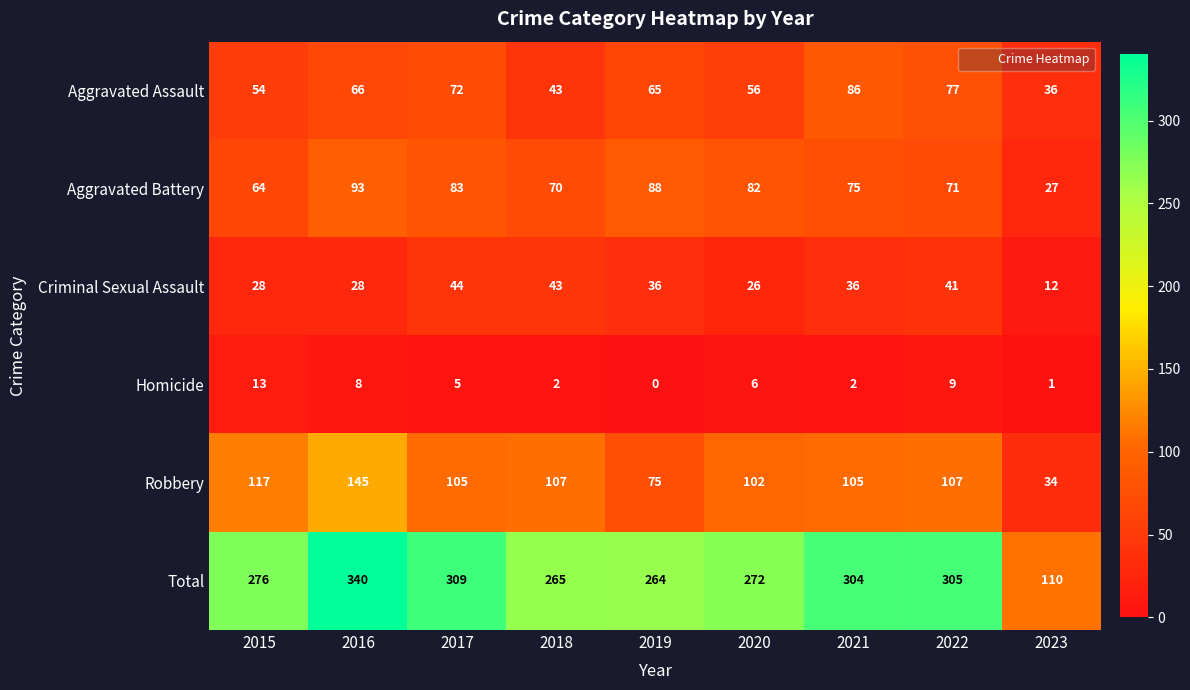

At which category does the chart reach its peak across all series?

2016